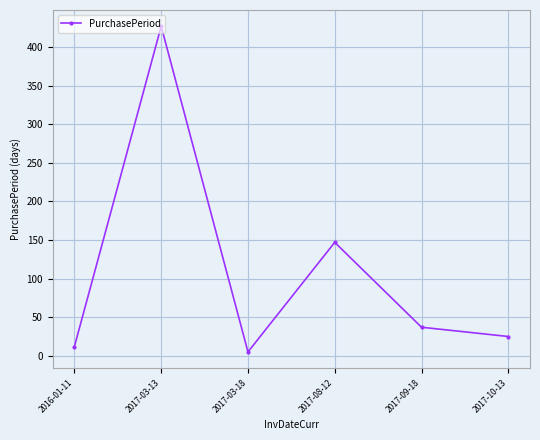

Does the chart display data point markers on the line(s)?

Yes